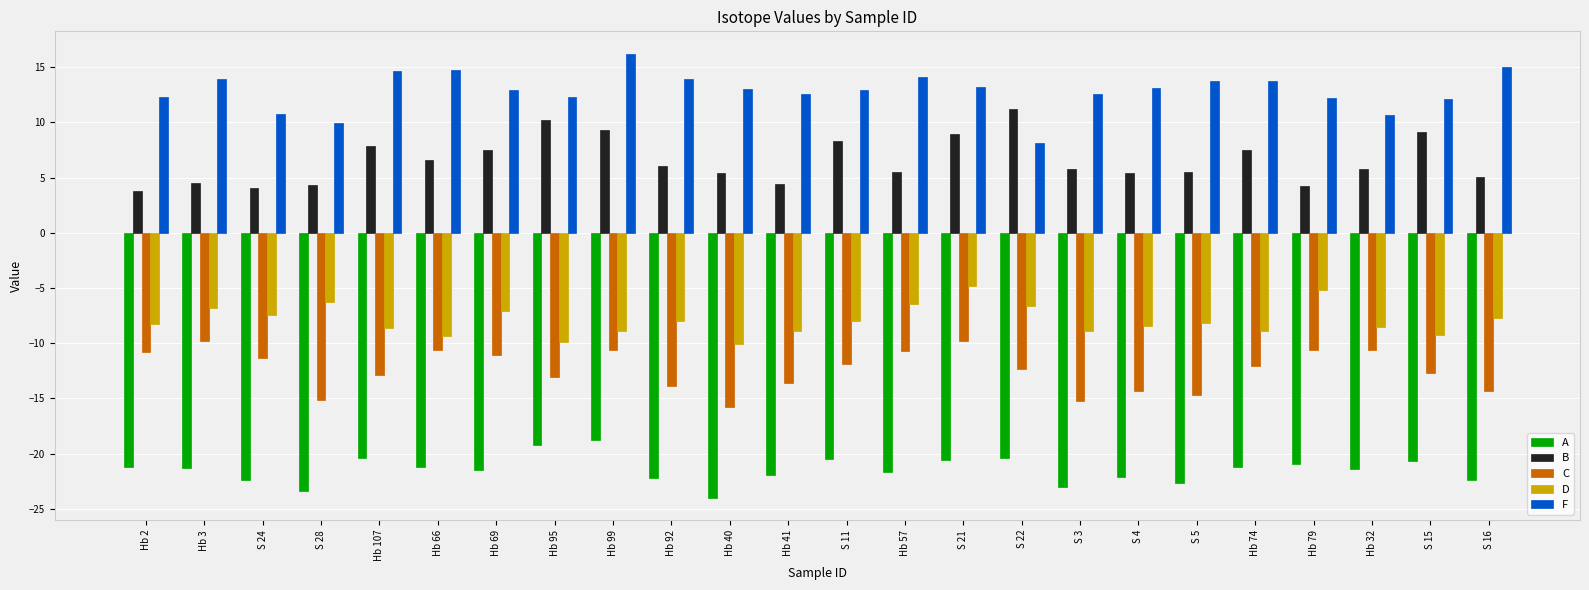

What is the spread (max minus min) of values at Hb 92?

36.1